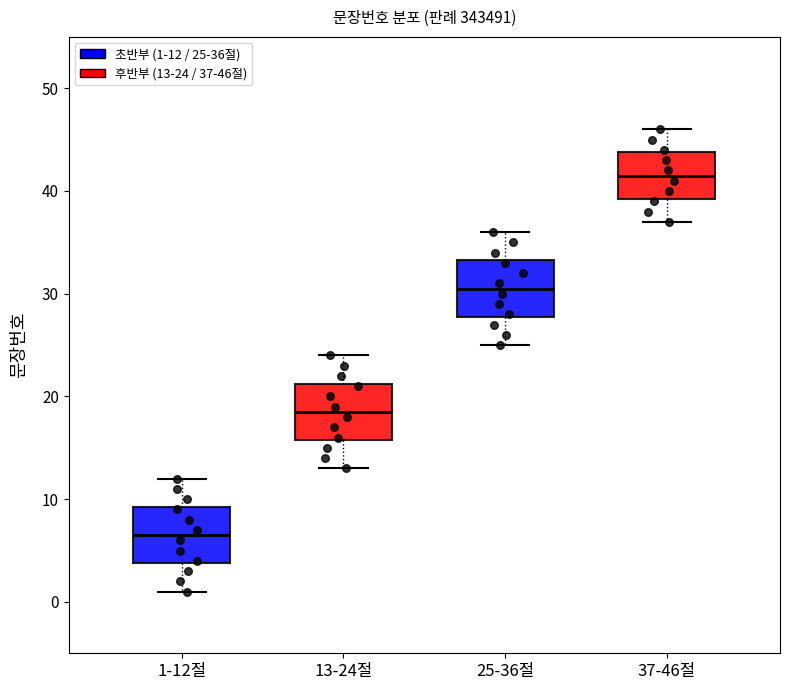

Which box has the lowest median line?

1-12절